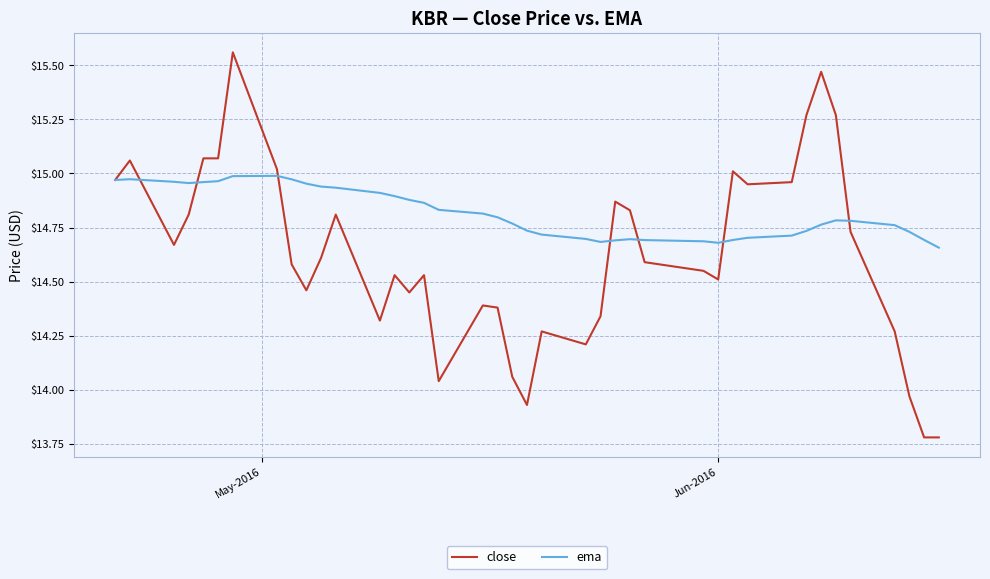

Which series has the largest range (max minus min)?

close